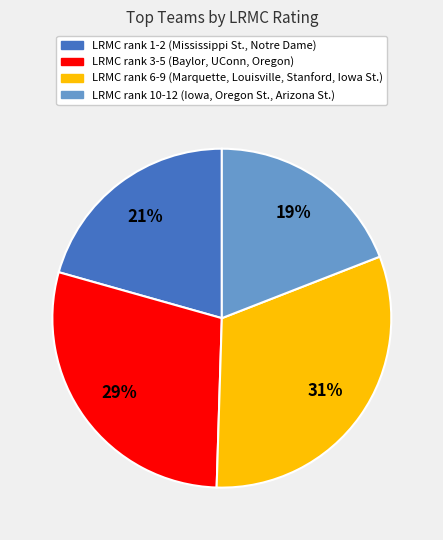

Which has a higher value, LRMC rank 10-12 (Iowa, Oregon St., Arizona St.) or LRMC rank 1-2 (Mississippi St., Notre Dame)?

LRMC rank 1-2 (Mississippi St., Notre Dame)